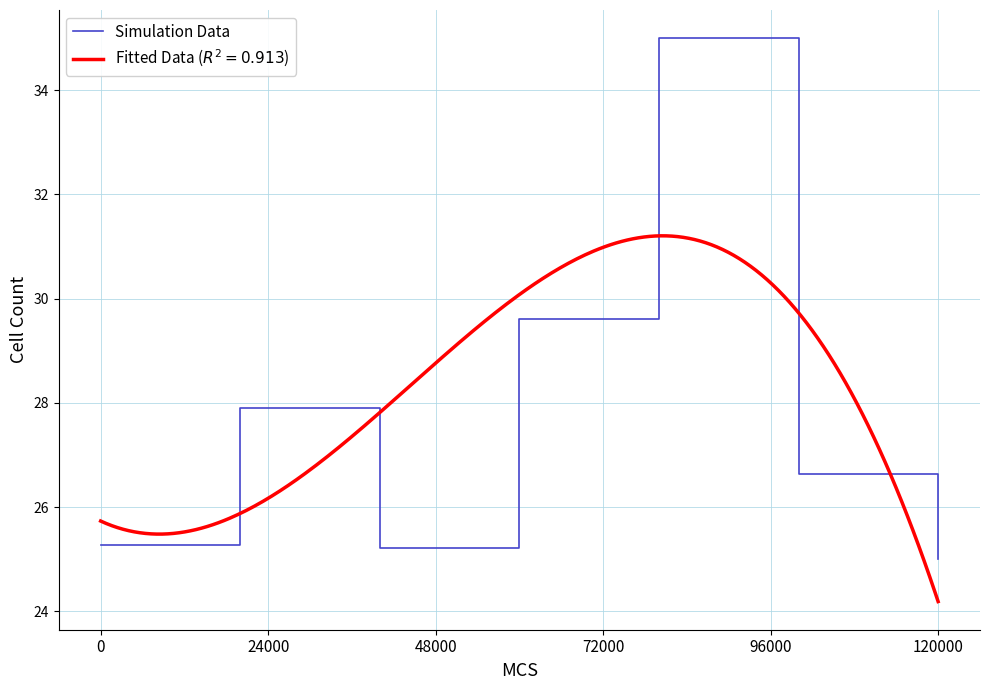

Reading left to right, what are all the values shown in this chart?

25.3	25.3	27.9	27.9	25.2	25.2	29.6	29.6	35.0	35.0	26.6	26.6	25.0